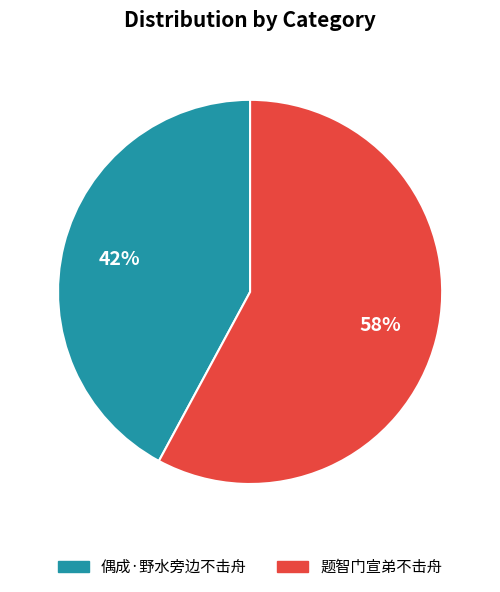

True or false: 偶成·野水旁边不击舟 accounts for 47% of the total.

False